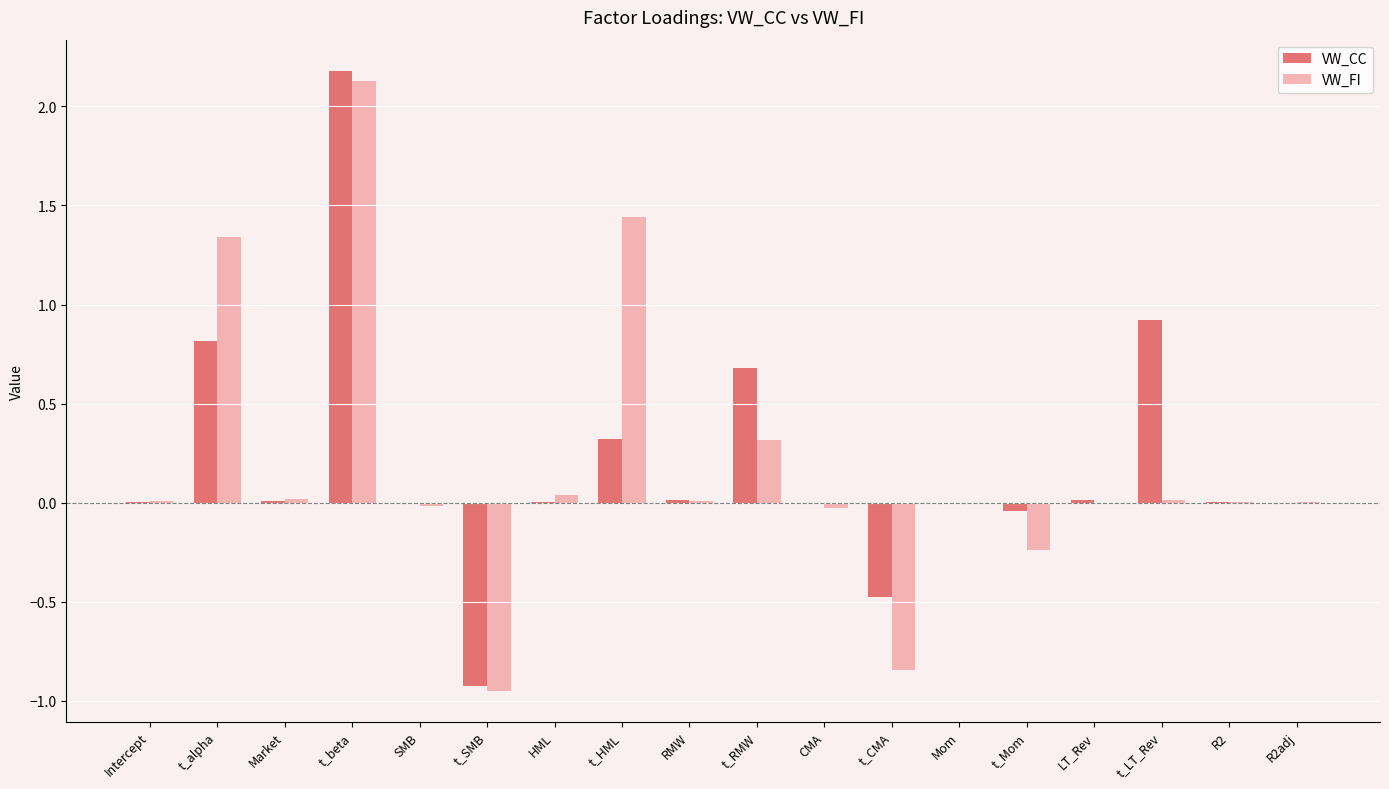

What are all the series names shown in the legend?

VW_CC, VW_FI